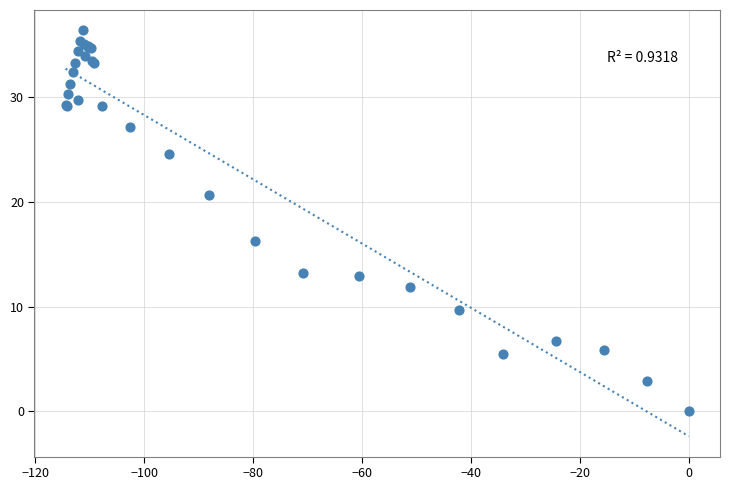

What Y value in the scatter plot is closest to 18?

16.3